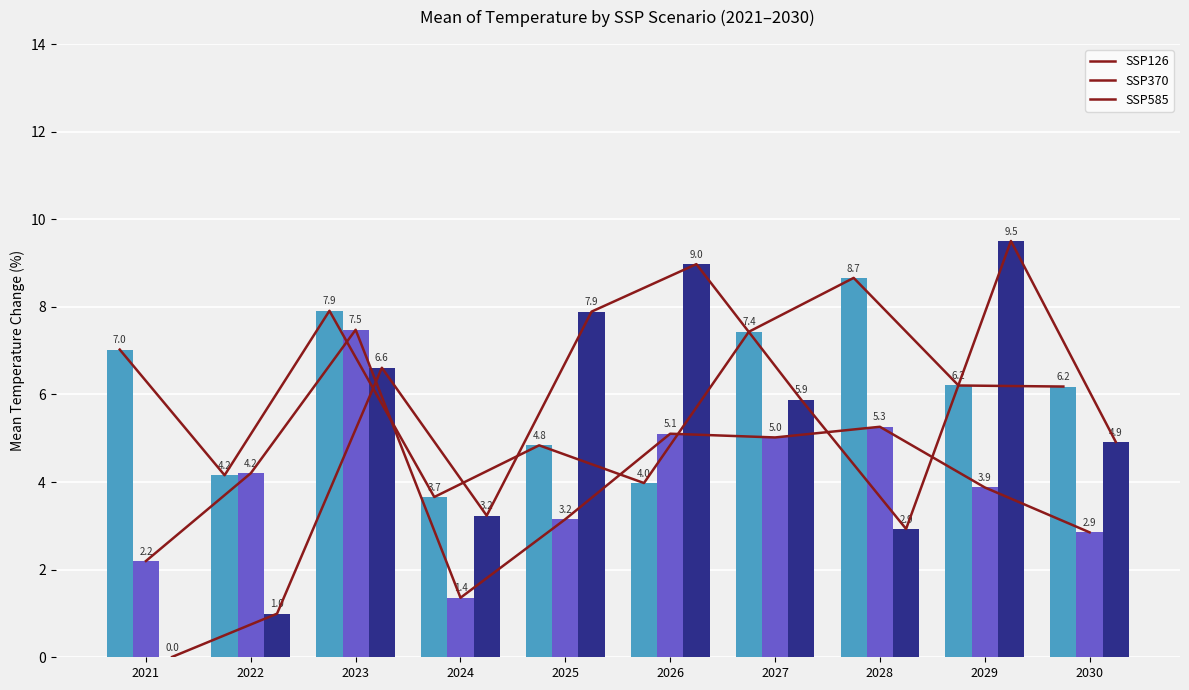

The value of SSP370 at 2026 is 2.6. True or false?

False